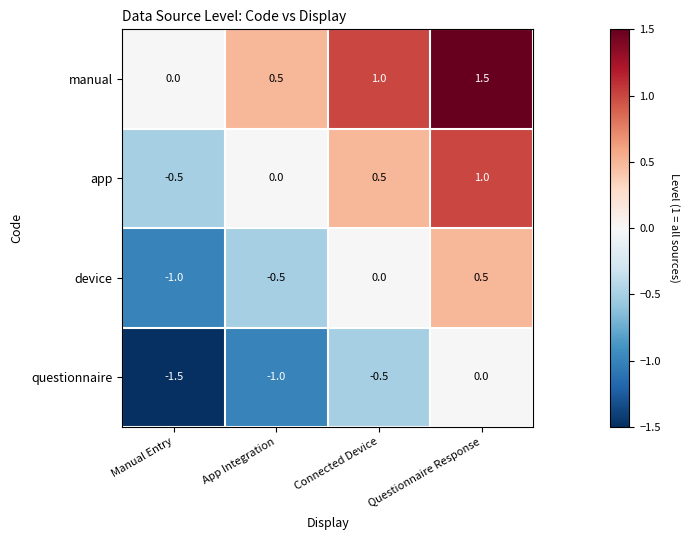

How many data points in device are less than 0?

2